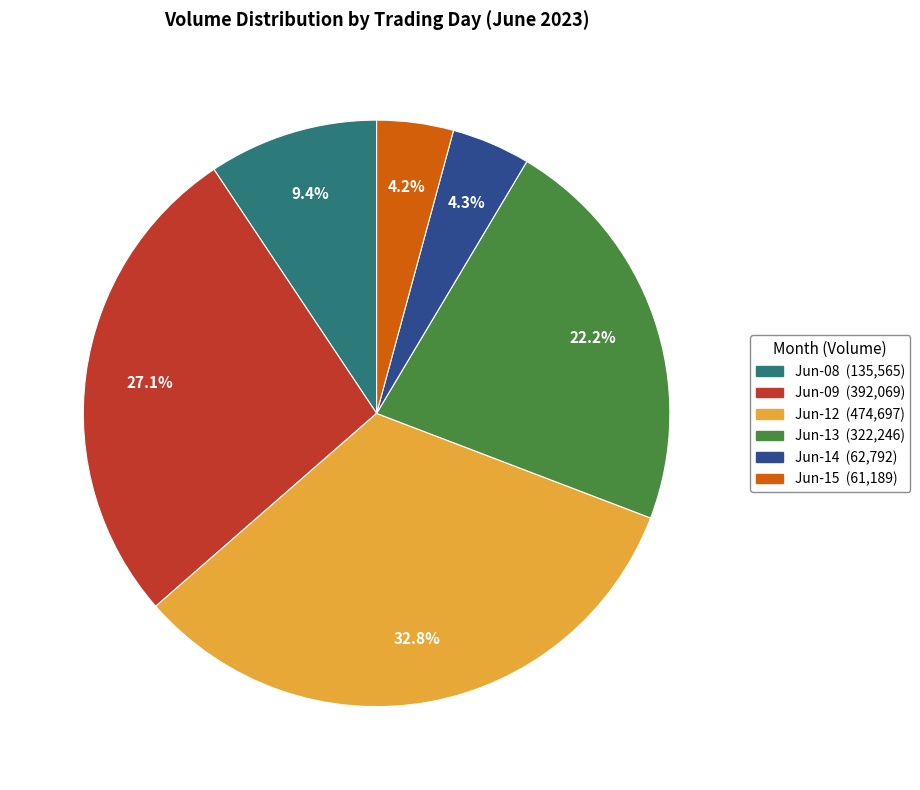

Does any single category account for the majority?

No